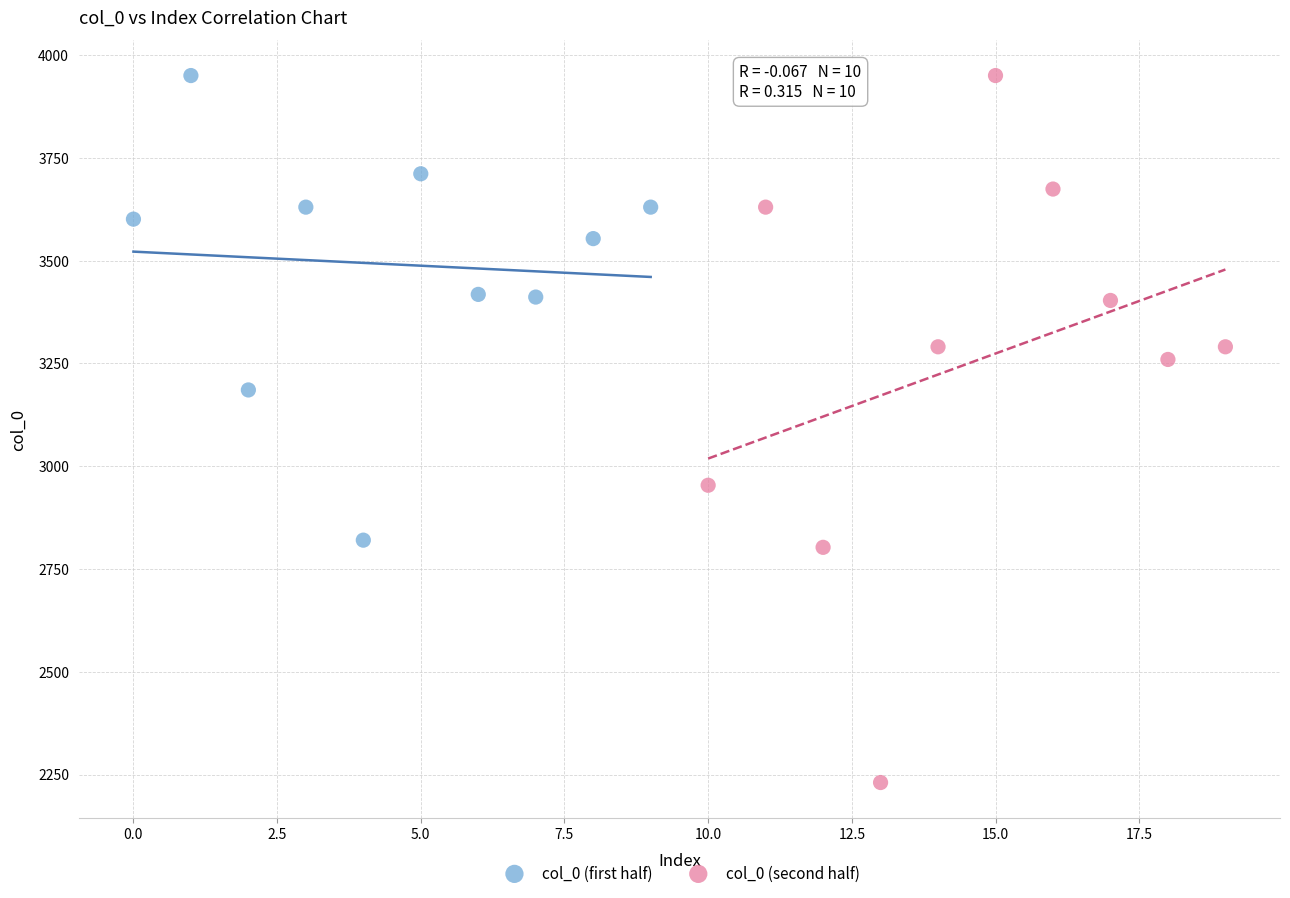

Which series has the widest spread of Y values?

col_0 (second half)